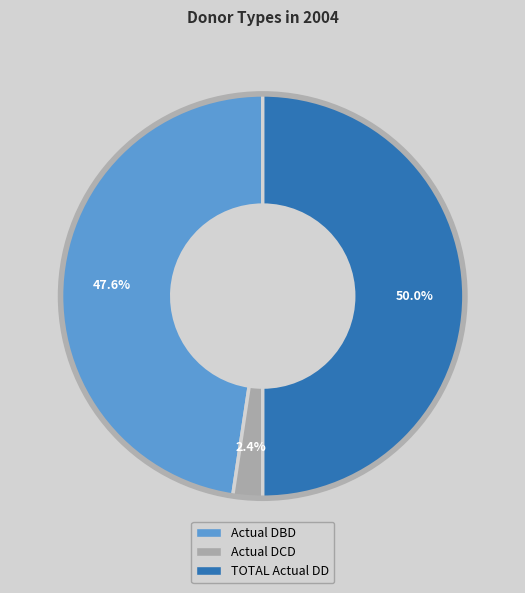

What percentage is the Actual DBD slice, to the nearest percent?

48%